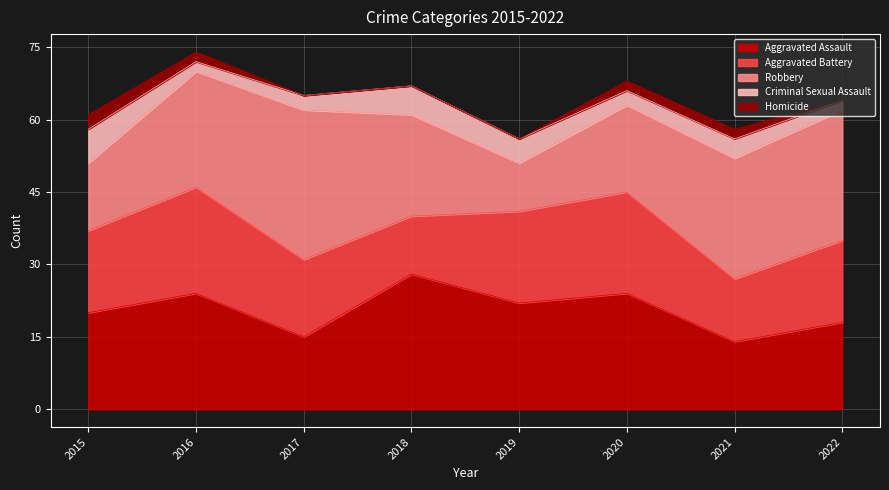

Is it true that Homicide equals 2 at 2021?

True